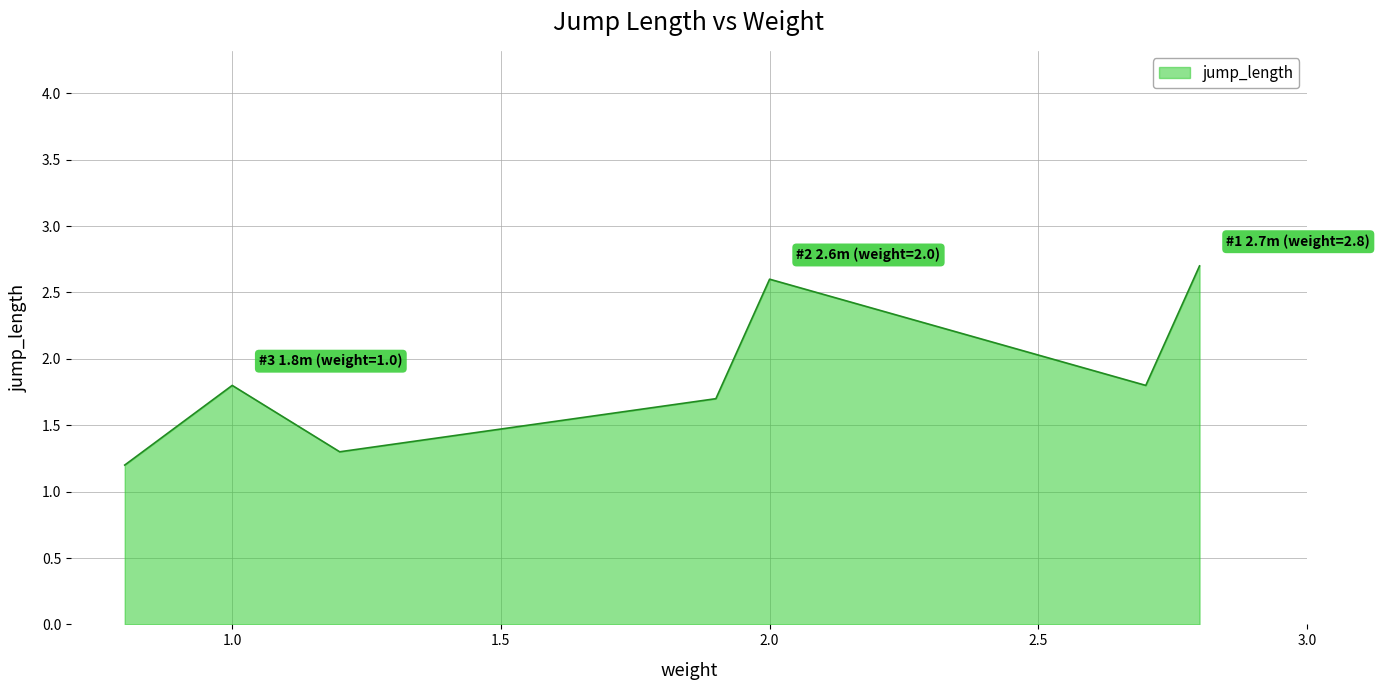

How many interior local valleys (lower than both neighbors) does the data have?

2